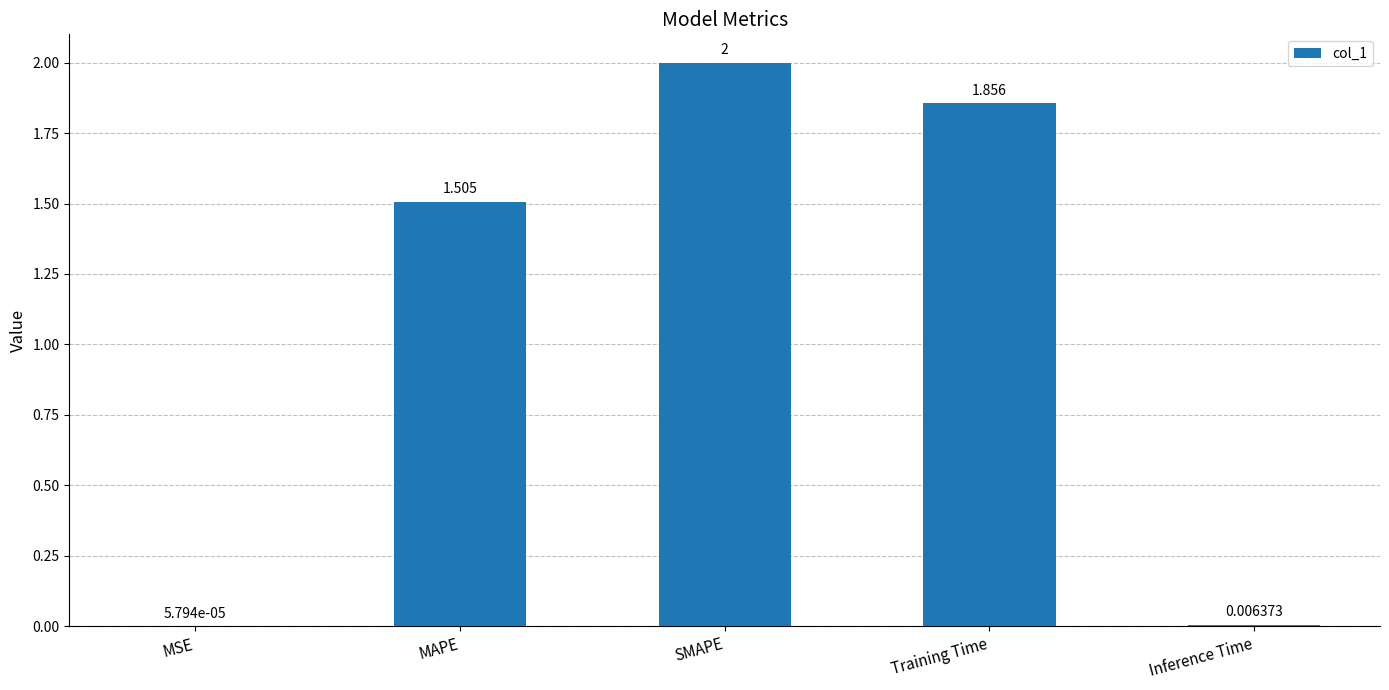

Which has a higher value, SMAPE or Training Time?

SMAPE